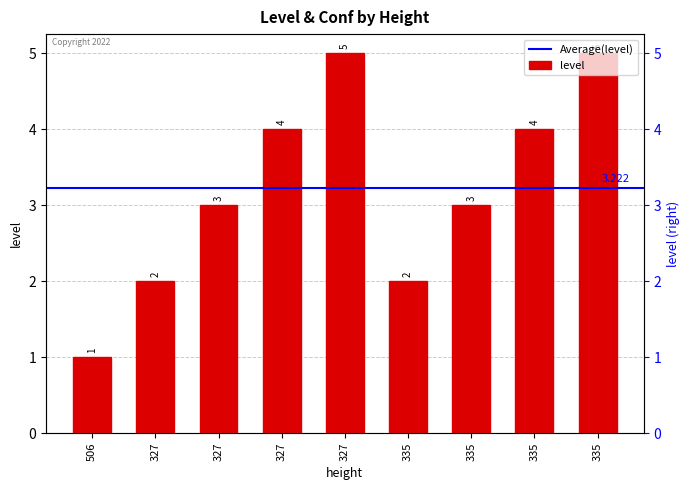

Reading left to right, extract all data points from this chart.

1	2	3	4	5	2	3	4	5